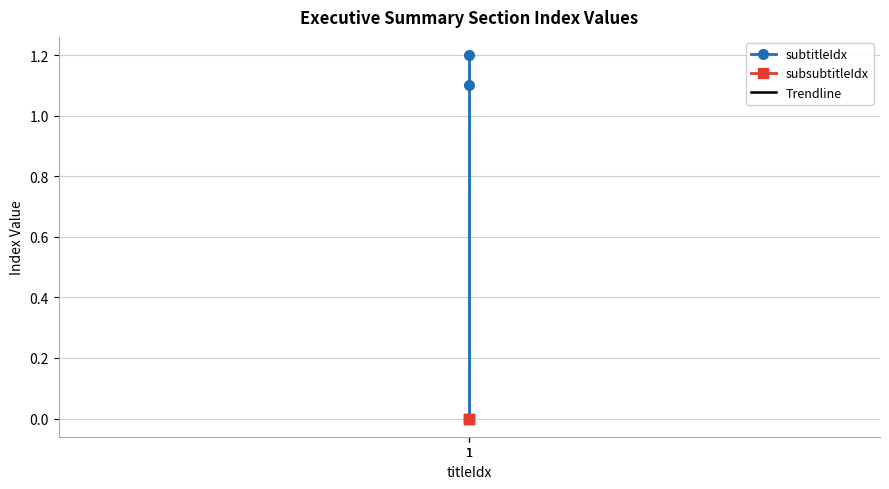

Where is the data nearest to the value 0?

1